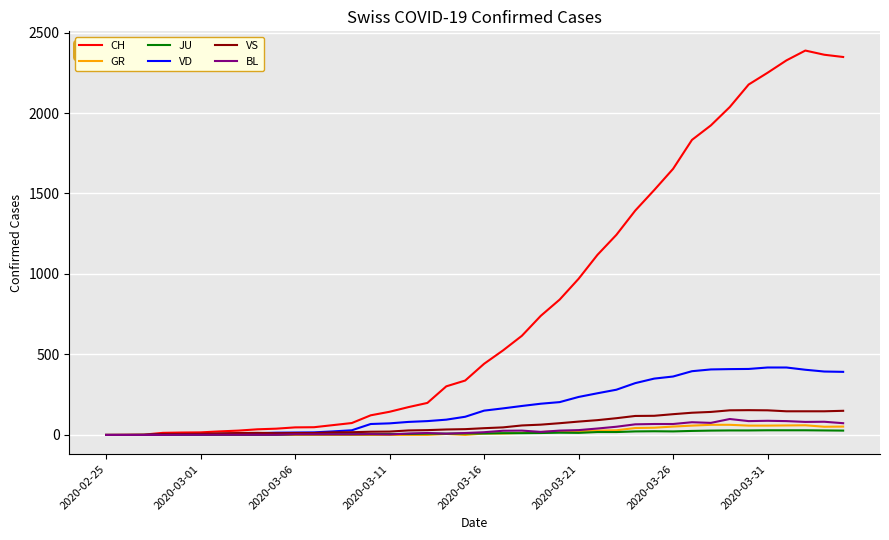

Rank the series by their maximum value, from lowest to highest.

JU, GR, BL, VS, VD, CH